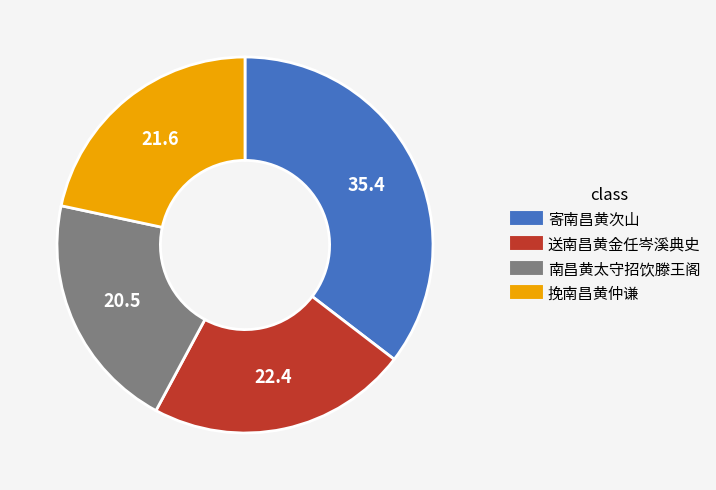

Does any single category account for the majority?

No